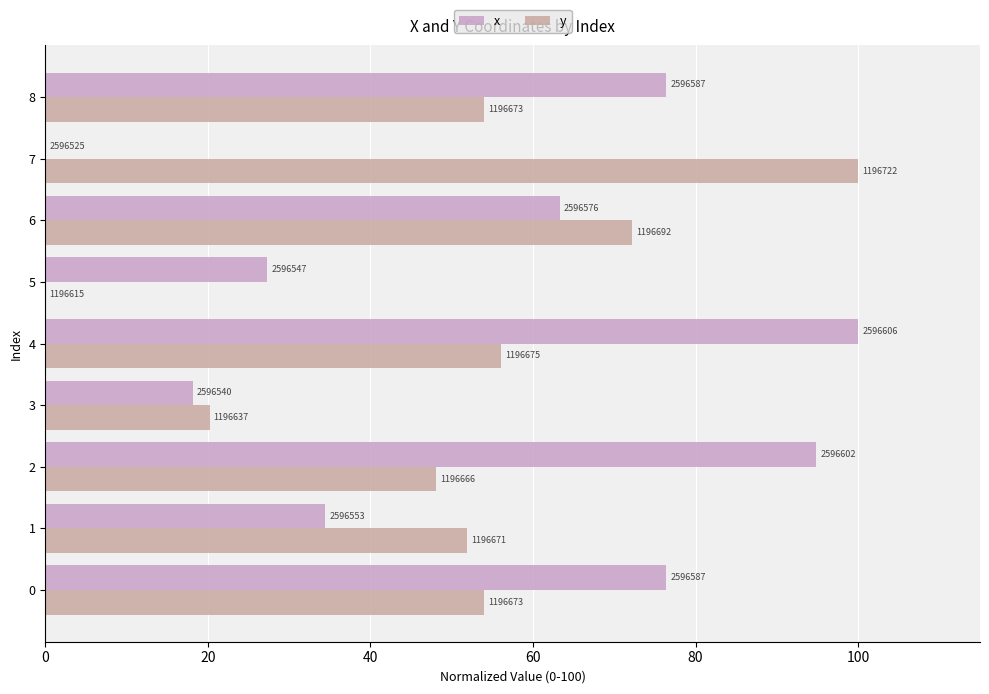

What are all the series names shown in the legend?

x, y